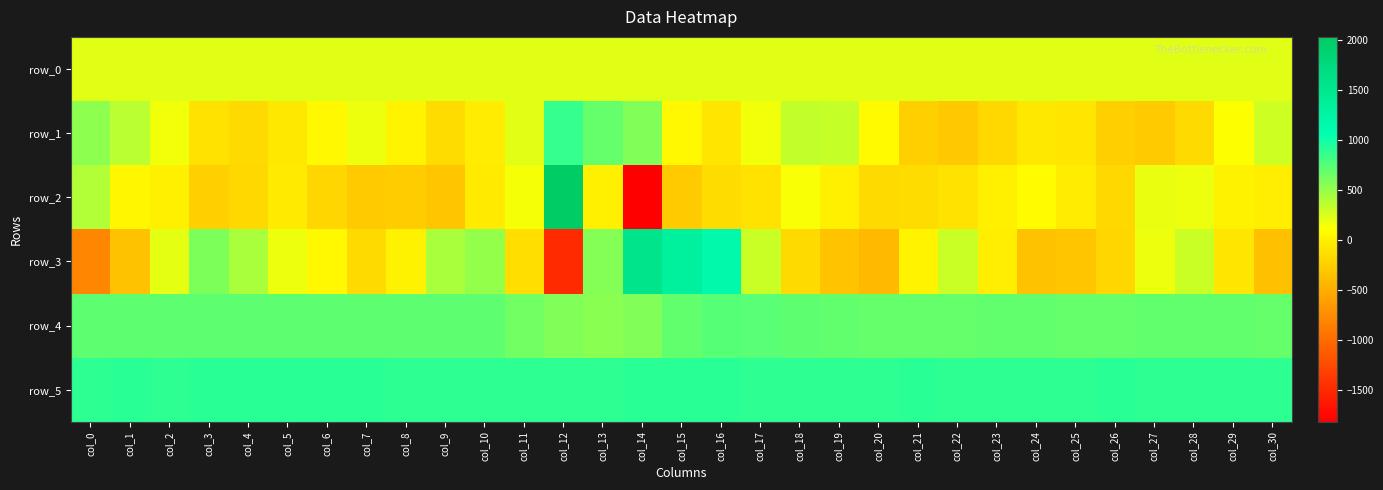

The row_5 series shows 896.0 at col_11. True or false?

True